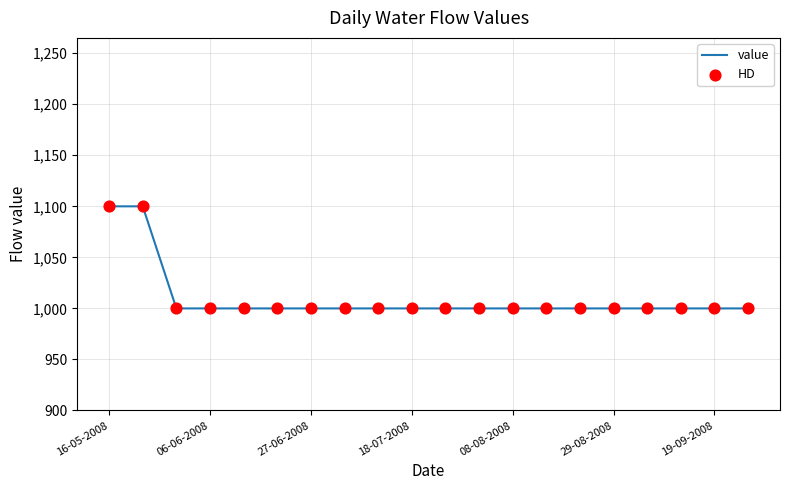

What is the difference between the maximum and minimum values?

100